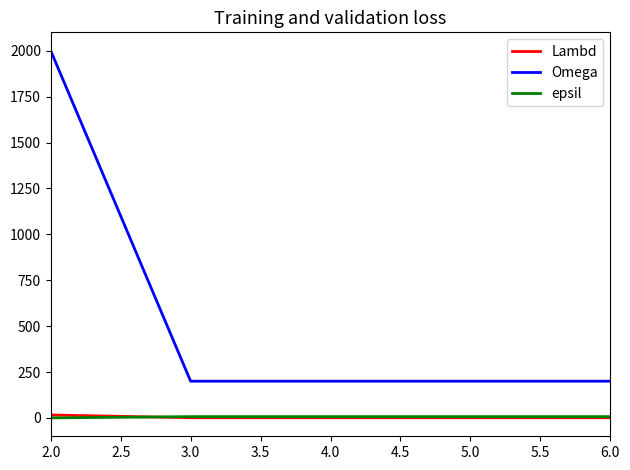

Between which two adjacent categories do Lambd and epsil first intersect?

2.0 and 3.0